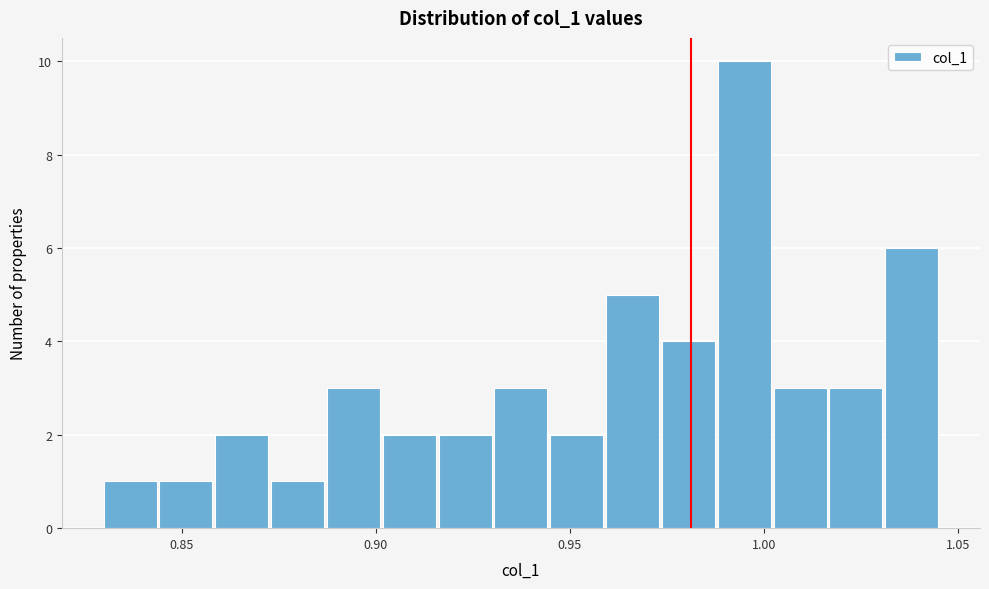

Around what value on the x-axis is the tallest bar? Give the approximate position of its centre, as read against the axis.

0.995